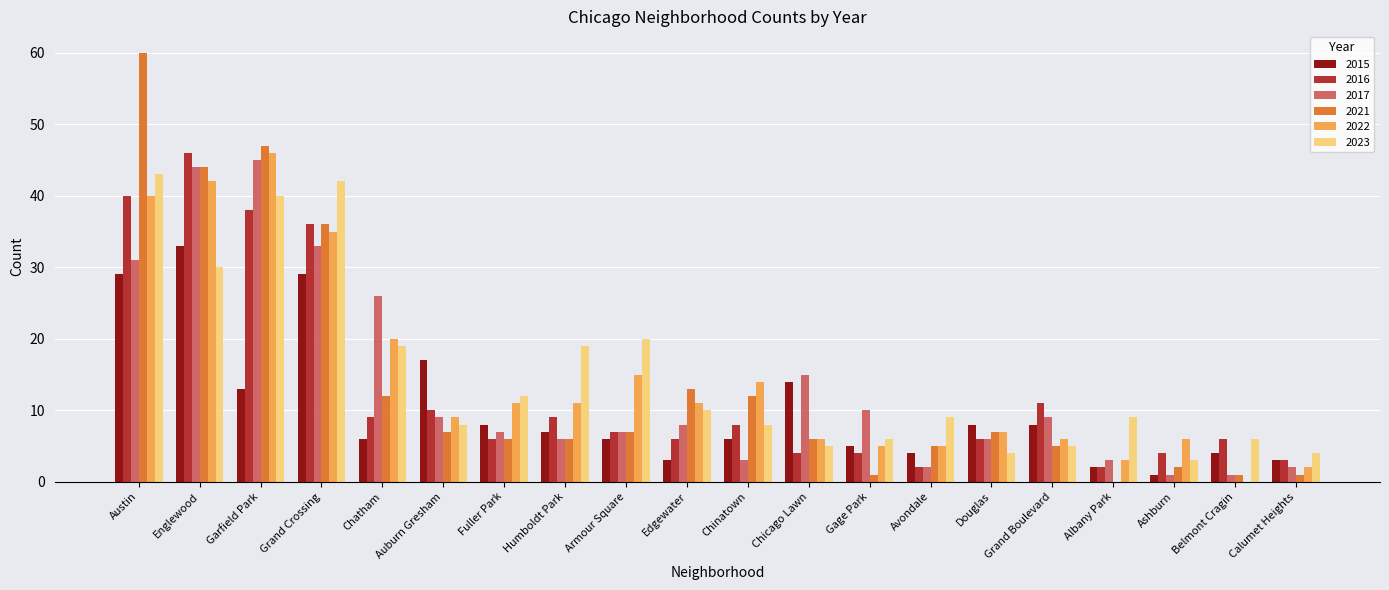

Count the number of categories in the chart.

20